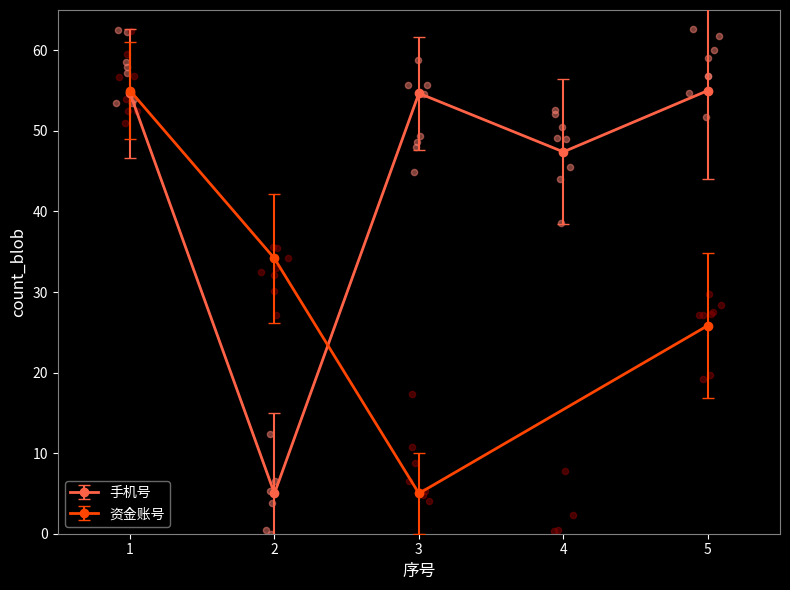

Approximately how many times larger is the value at 2 compared to 4?

0.1